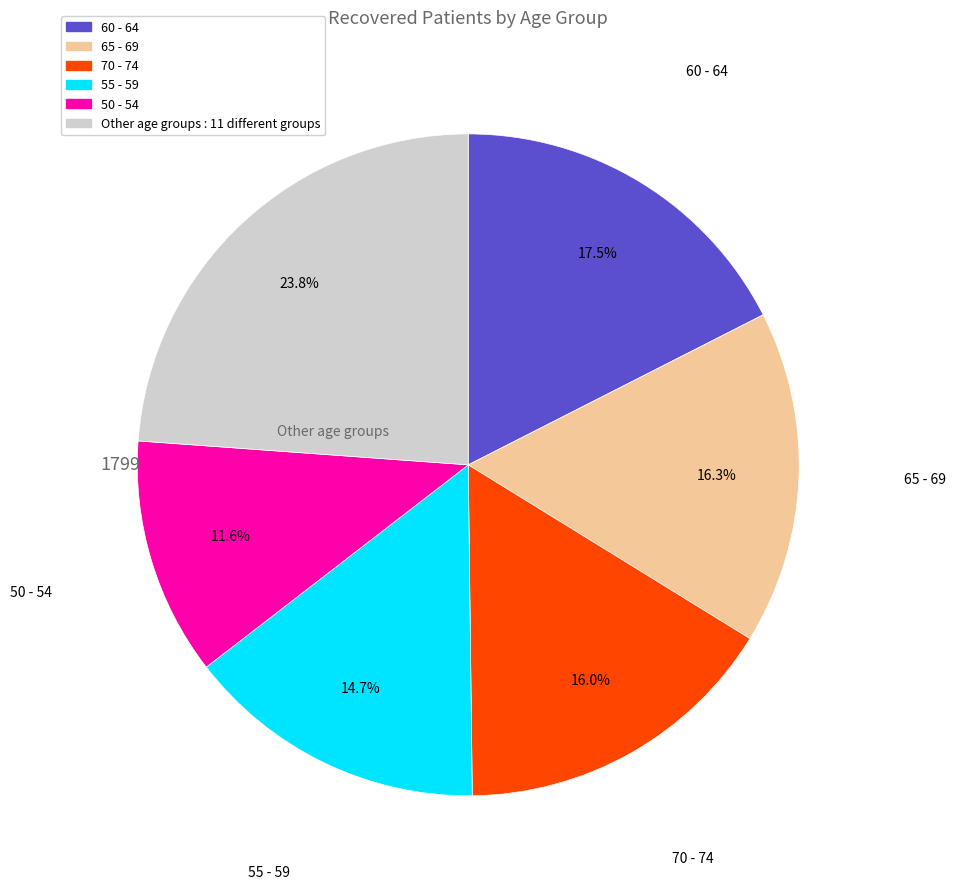

Does any single category account for the majority?

No